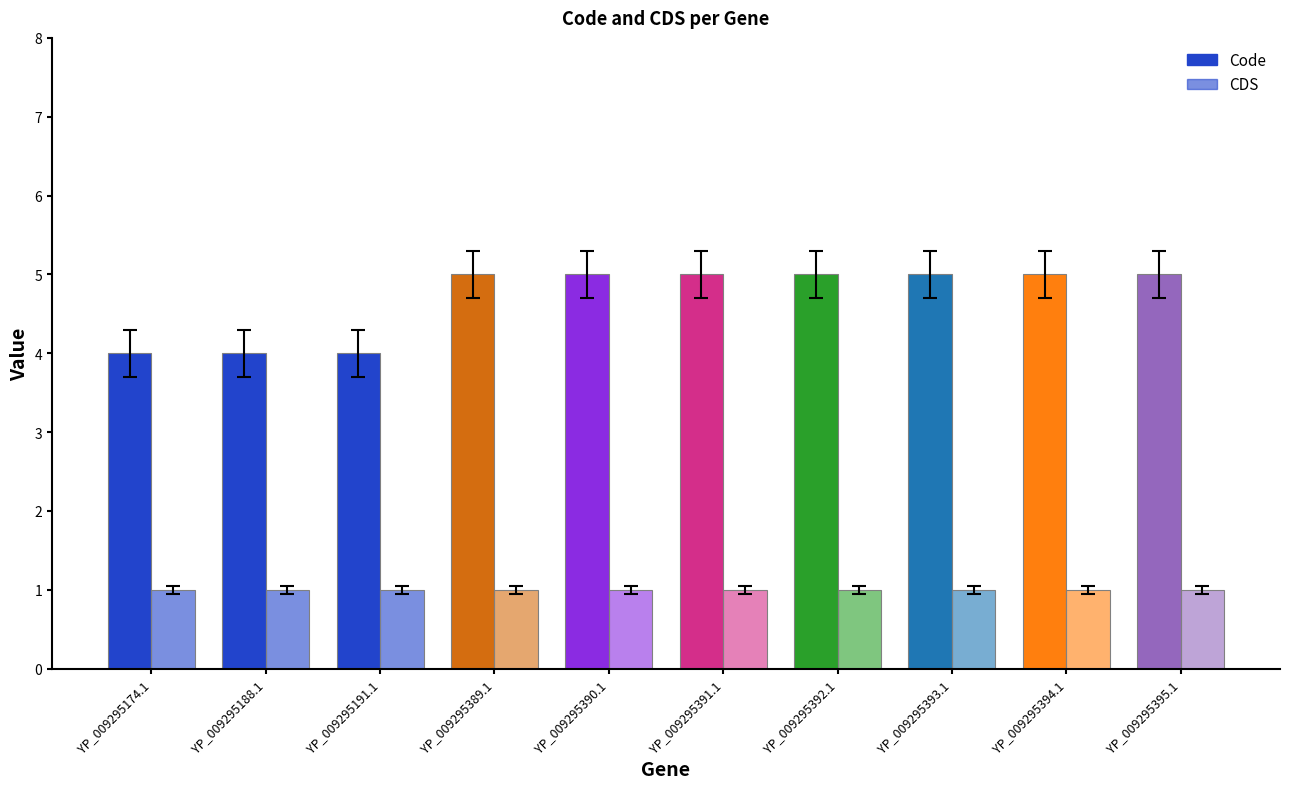

At which category is the sum across all series the highest?

YP_009295389.1